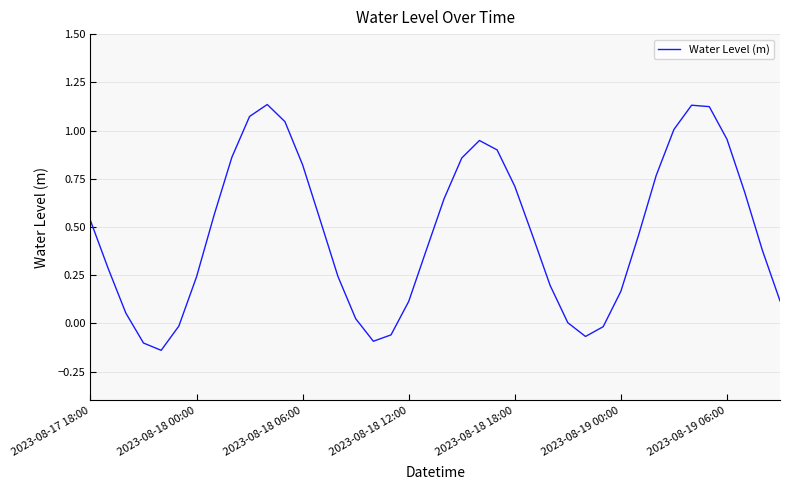

Does the chart display data point markers on the line(s)?

No